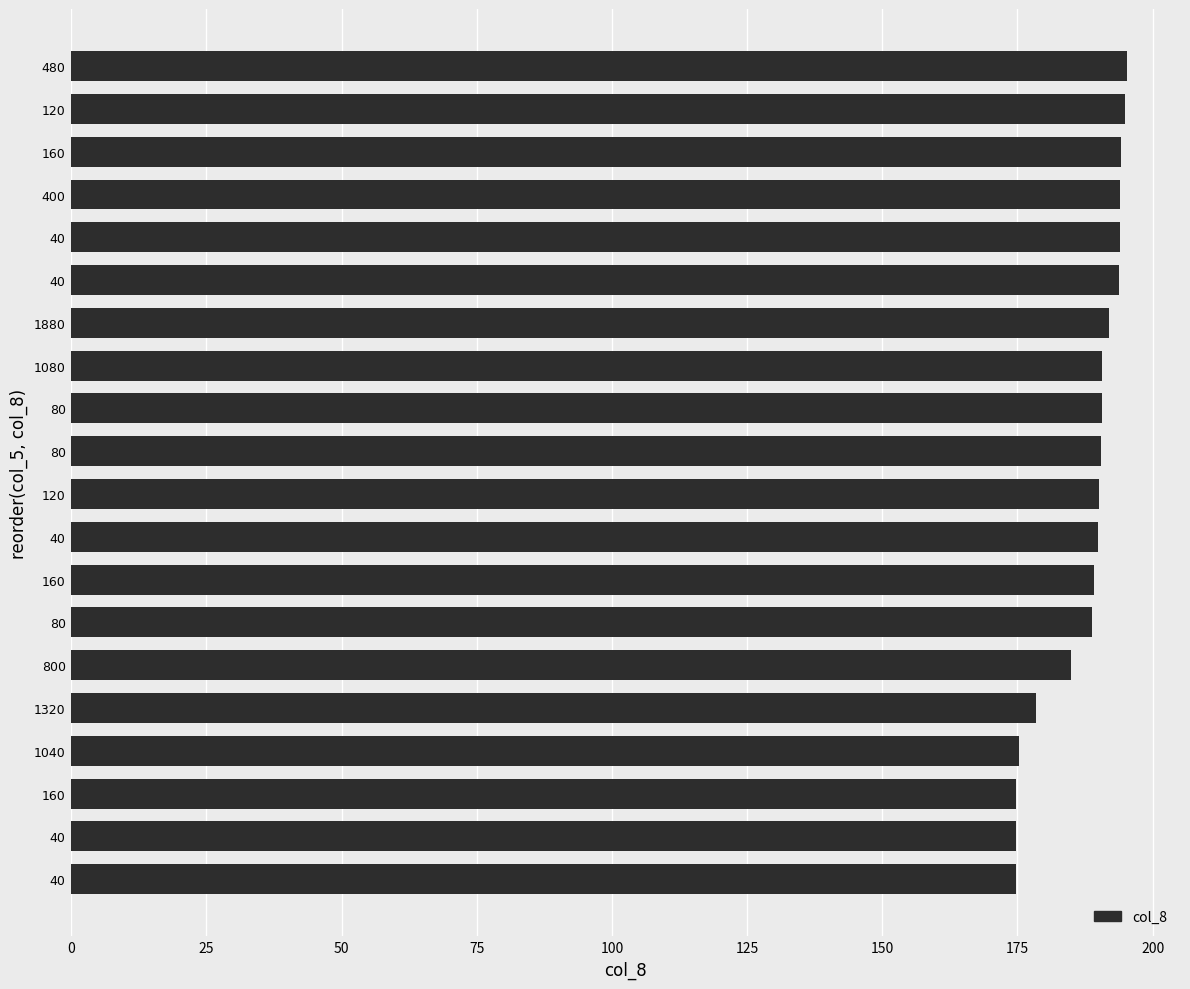

Count the number of categories in the chart.

20